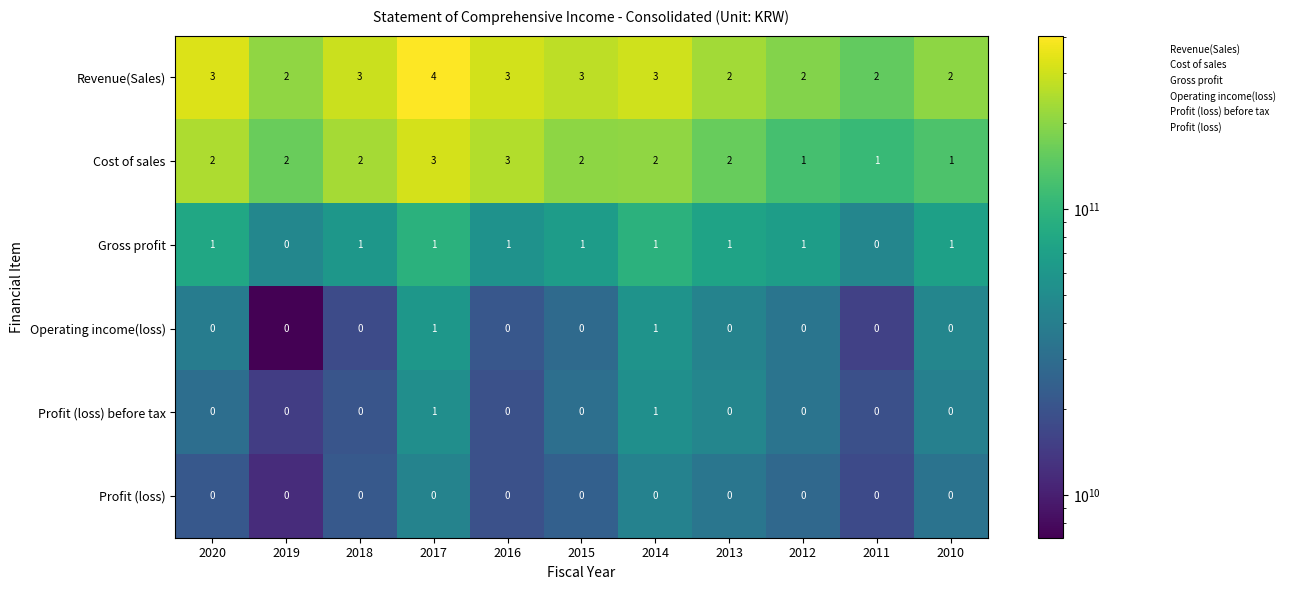

What is the sum of all Revenue(Sales) values?

29